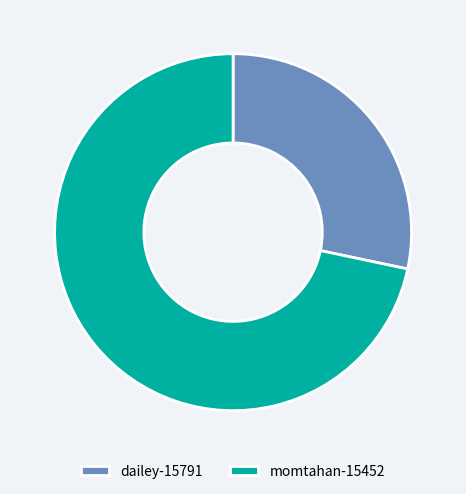

Between momtahan-15452 and dailey-15791, which is larger?

momtahan-15452